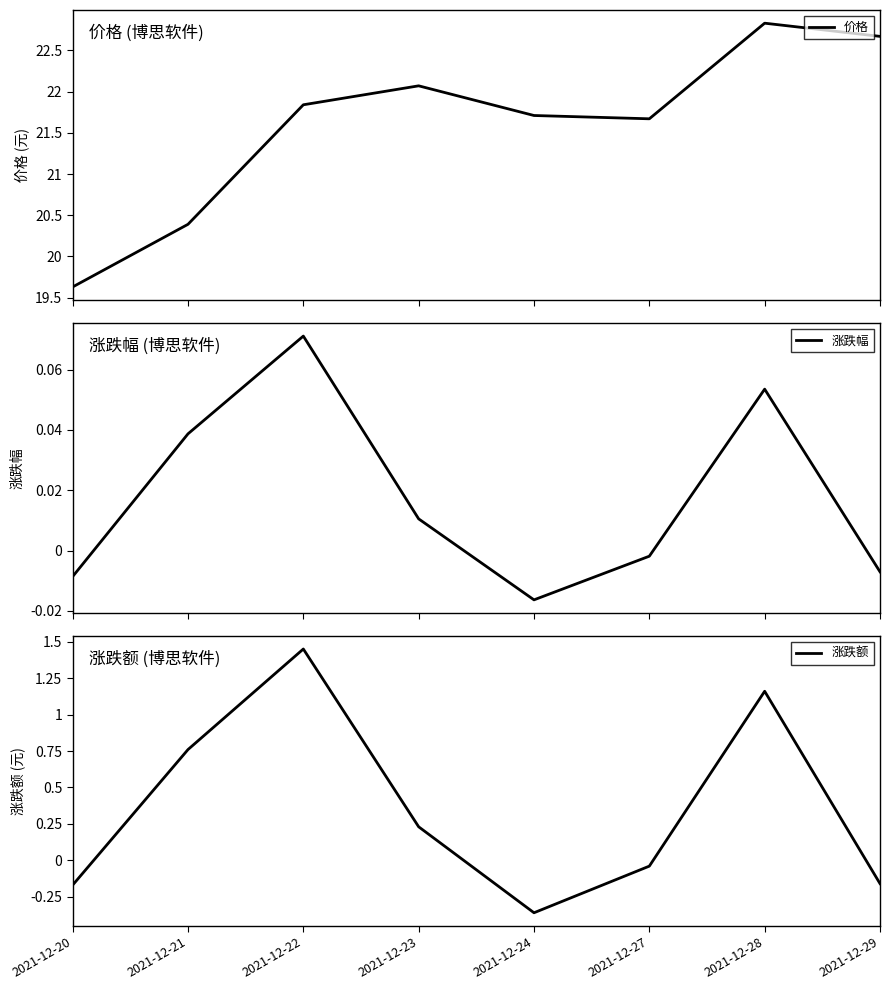

What is the difference between the highest and lowest values at 2021-12-21?

20.4